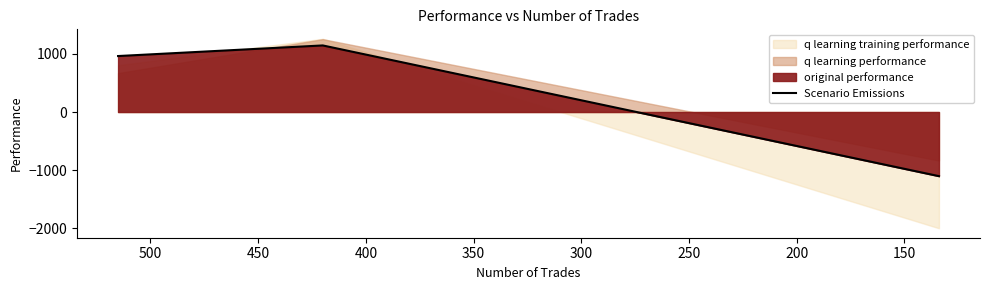

The chart shows a value of 646.5 at 200. True or false?

False